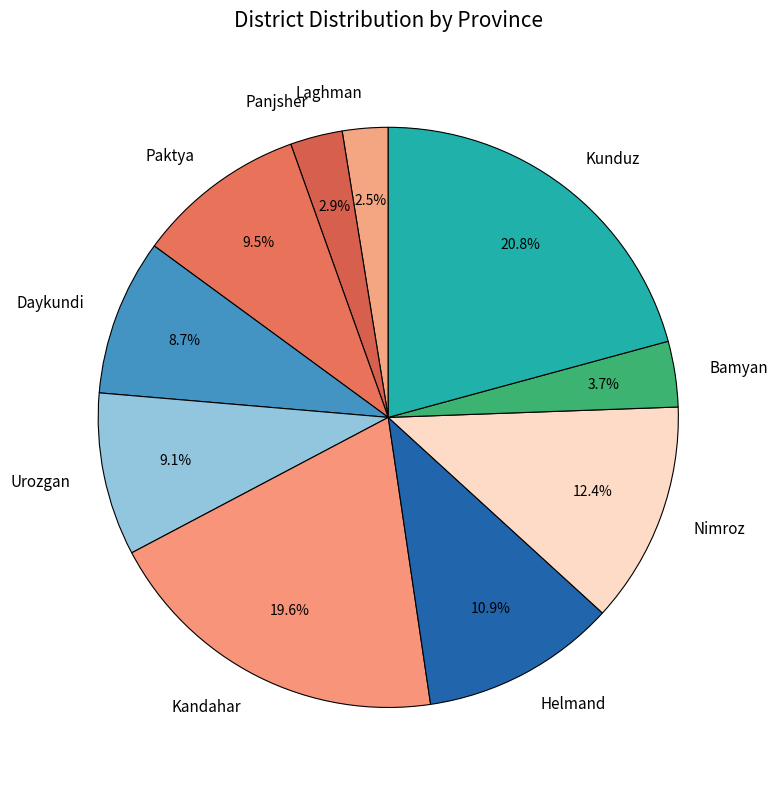

What is the largest slice in the pie chart?

Kunduz